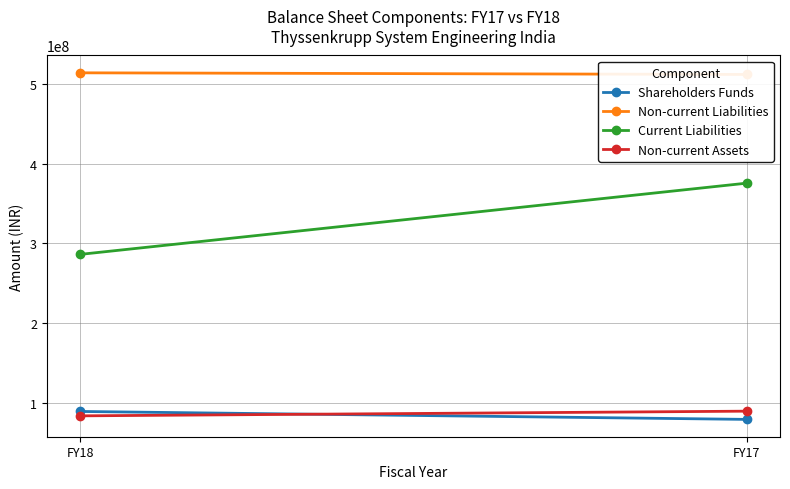

Which series has the largest range (max minus min)?

Current Liabilities